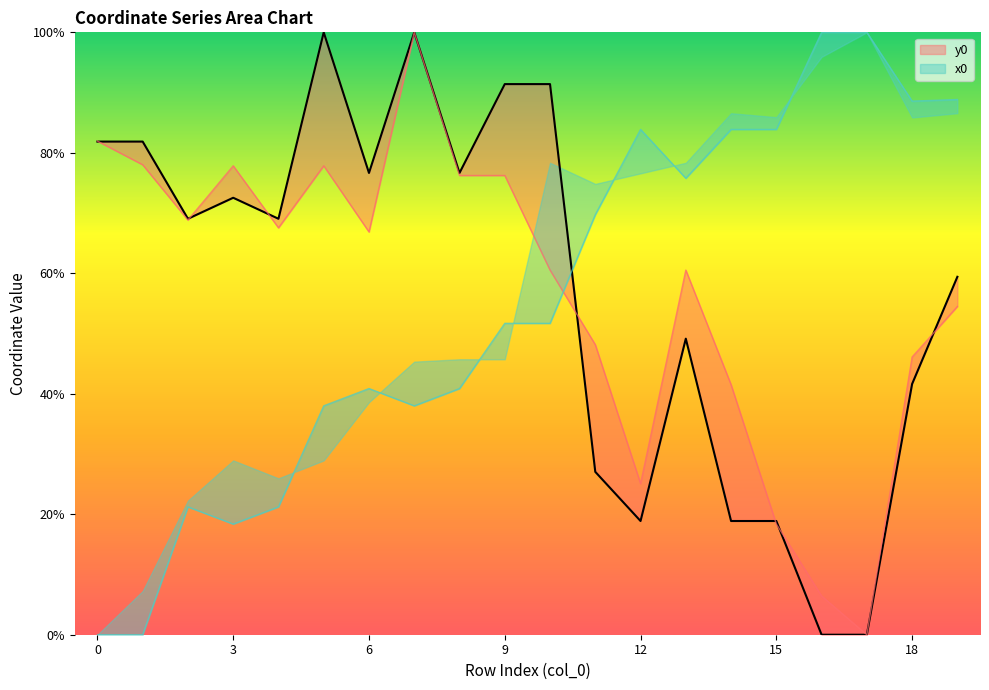

How many data points in x0 are above 0?

18